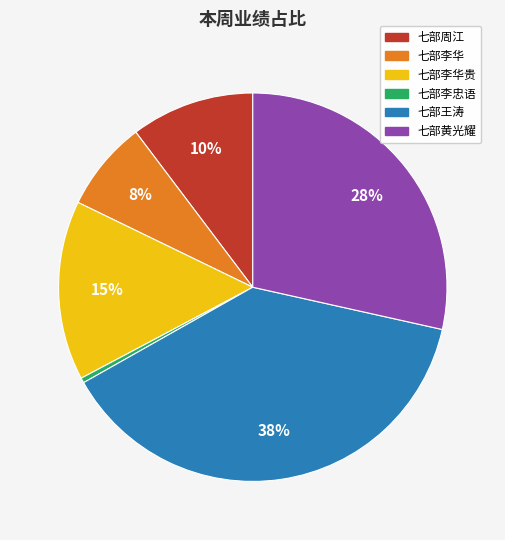

To the nearest percent, what is the average slice percentage?

17%